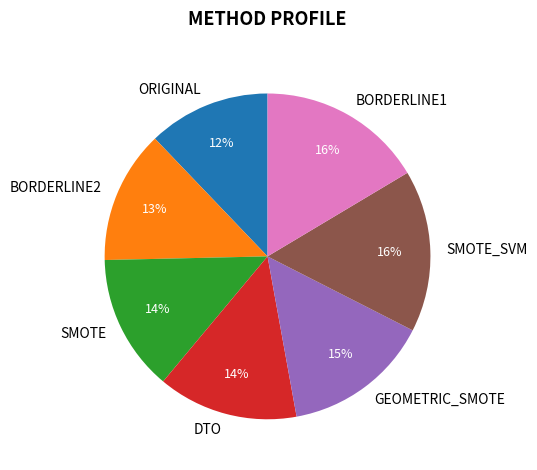

Does BORDERLINE2 represent more than half of the total?

No